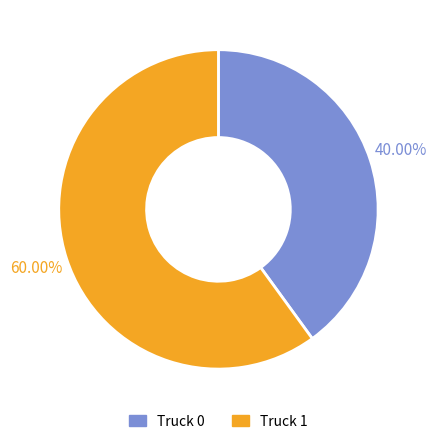

What is the largest slice in the pie chart?

Truck 1